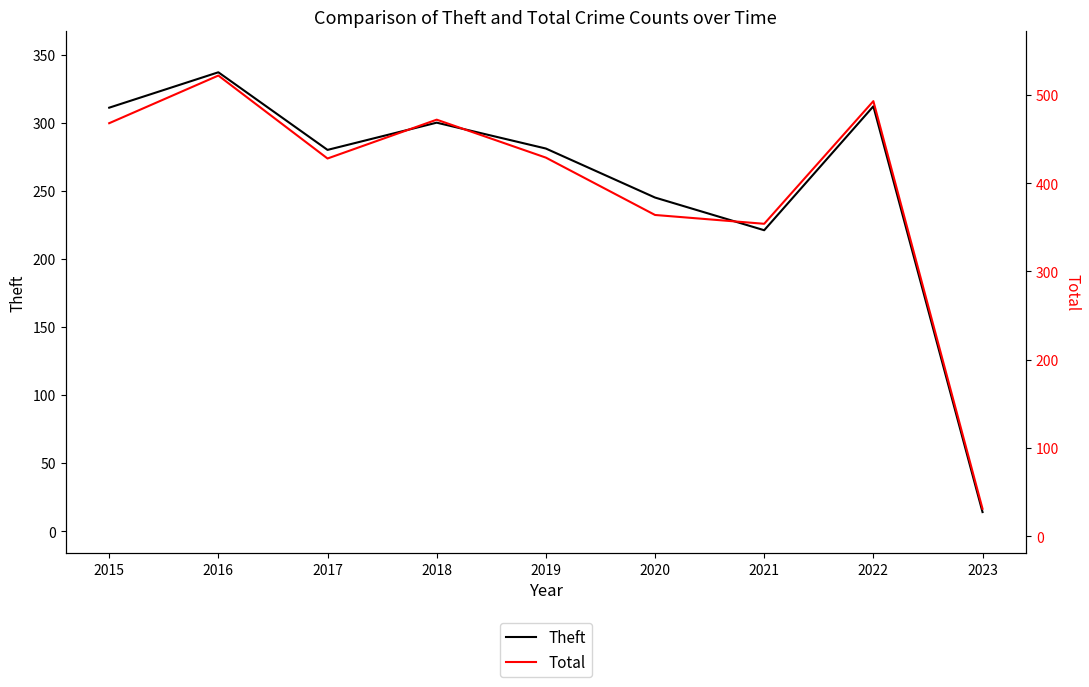

Which series has the largest total across all categories?

Total